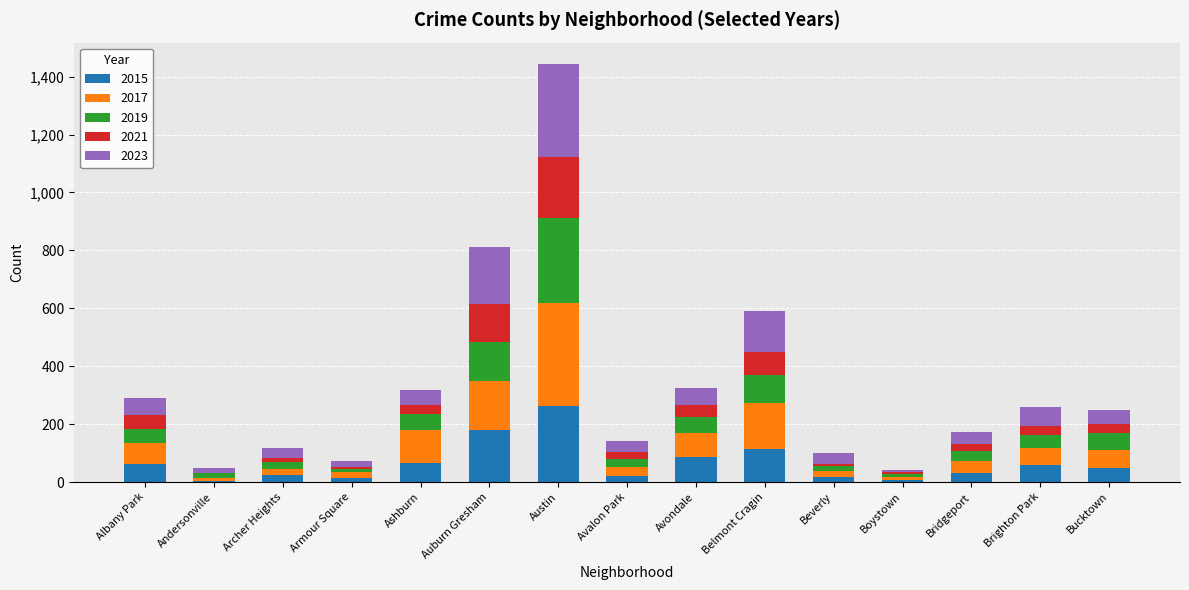

At which category is the sum across all series the highest?

Austin